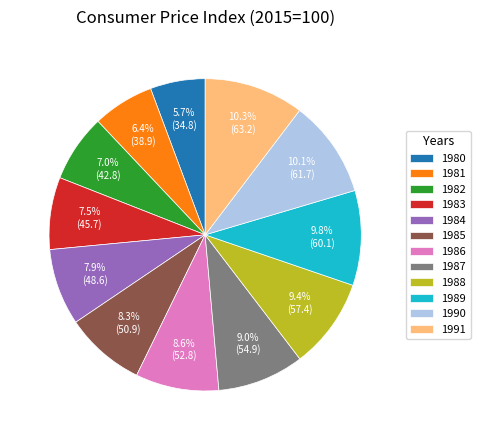

What percentage is the 1987 slice, to the nearest percent?

9%